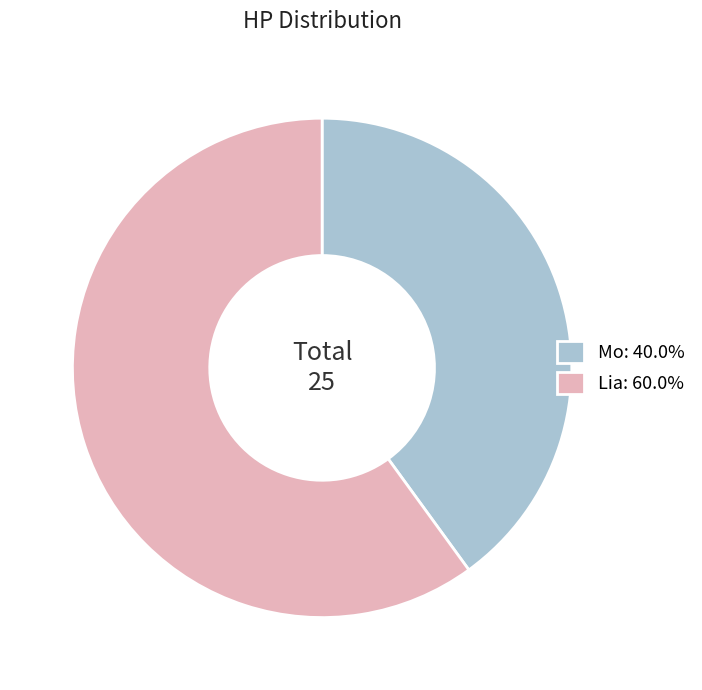

Which slice represents more than half of the pie?

Lia